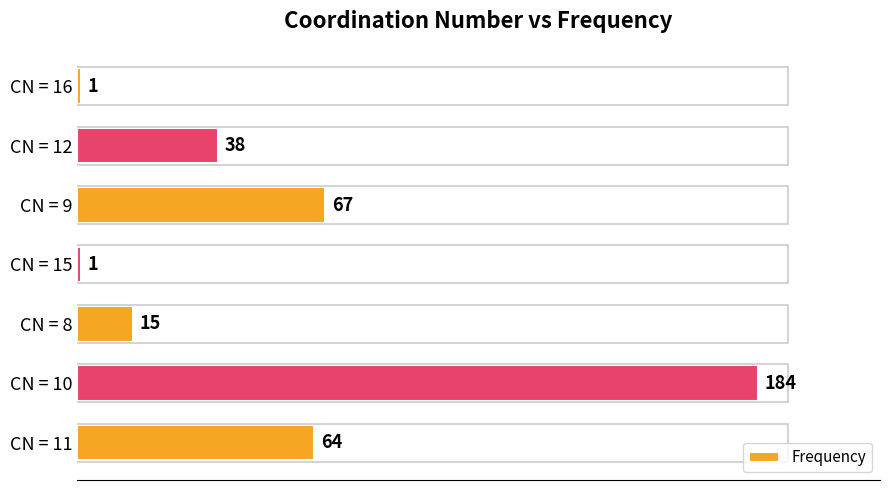

At which label is the value closest to 92?

CN = 9